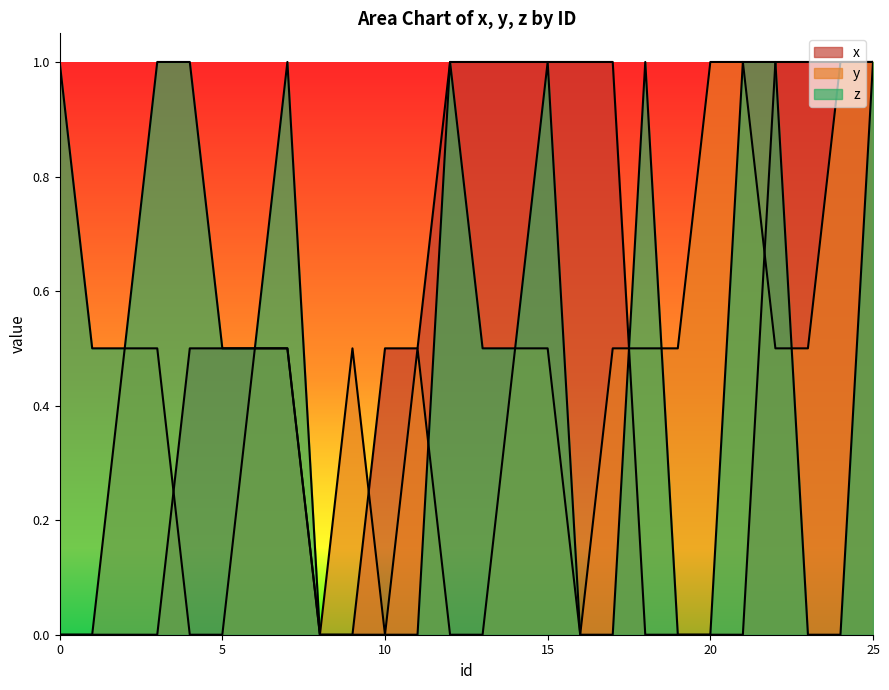

List the labels in order of x value, smallest first.

0, 1, 2, 3, 8, 9, 18, 19, 20, 21, 4, 5, 6, 7, 10, 11, 12, 13, 14, 15, 16, 17, 22, 23, 24, 25